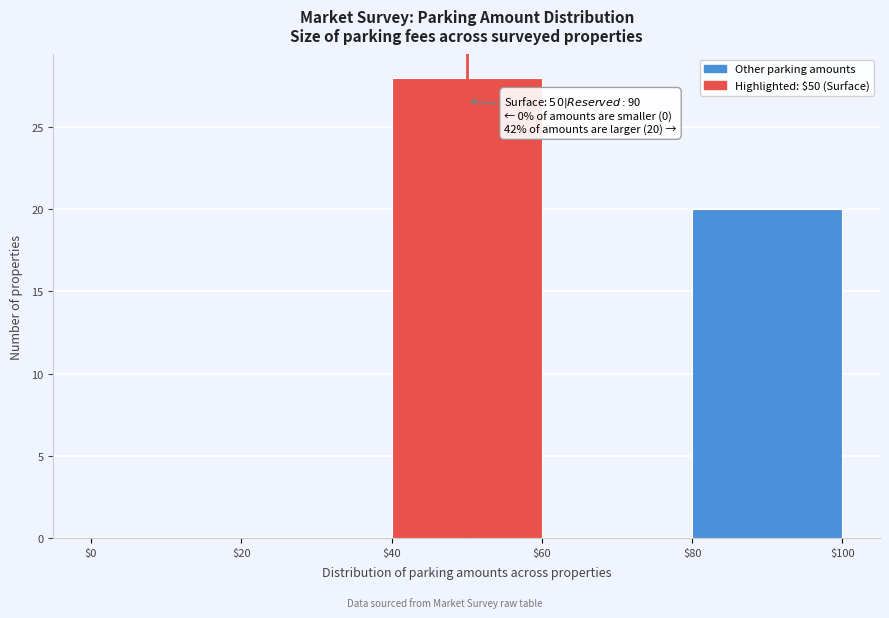

Which range on the x-axis has the tallest bar?

$40 to $60